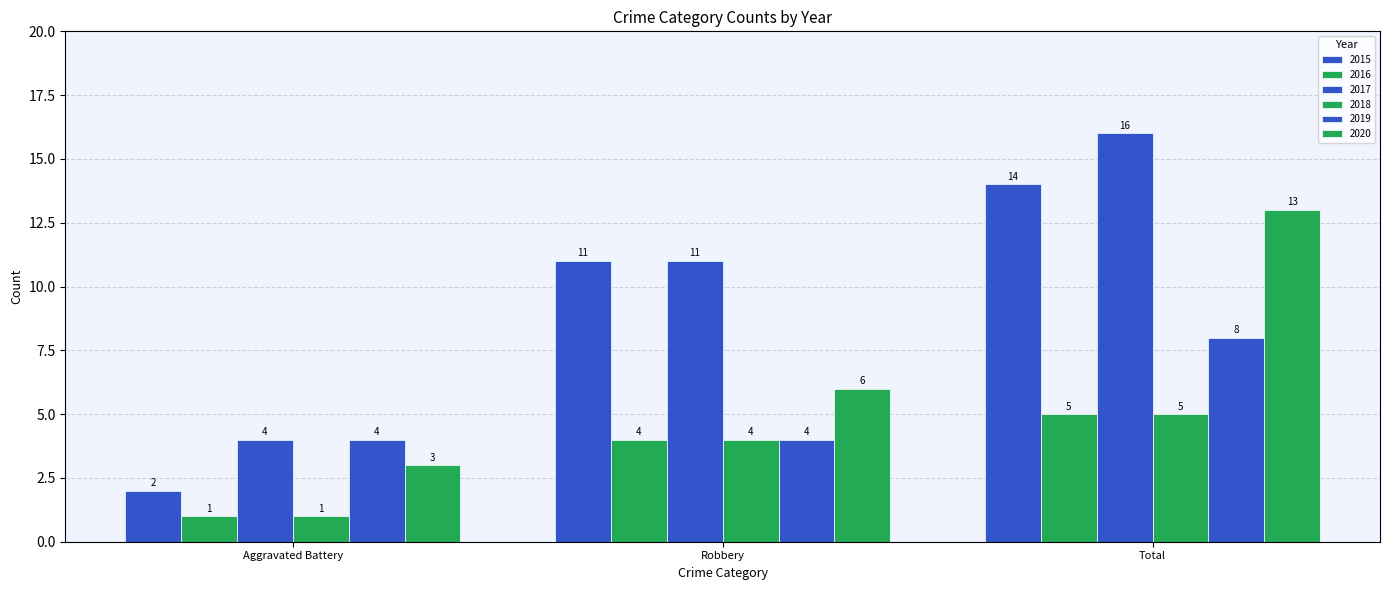

How many bars are there in each group?

6